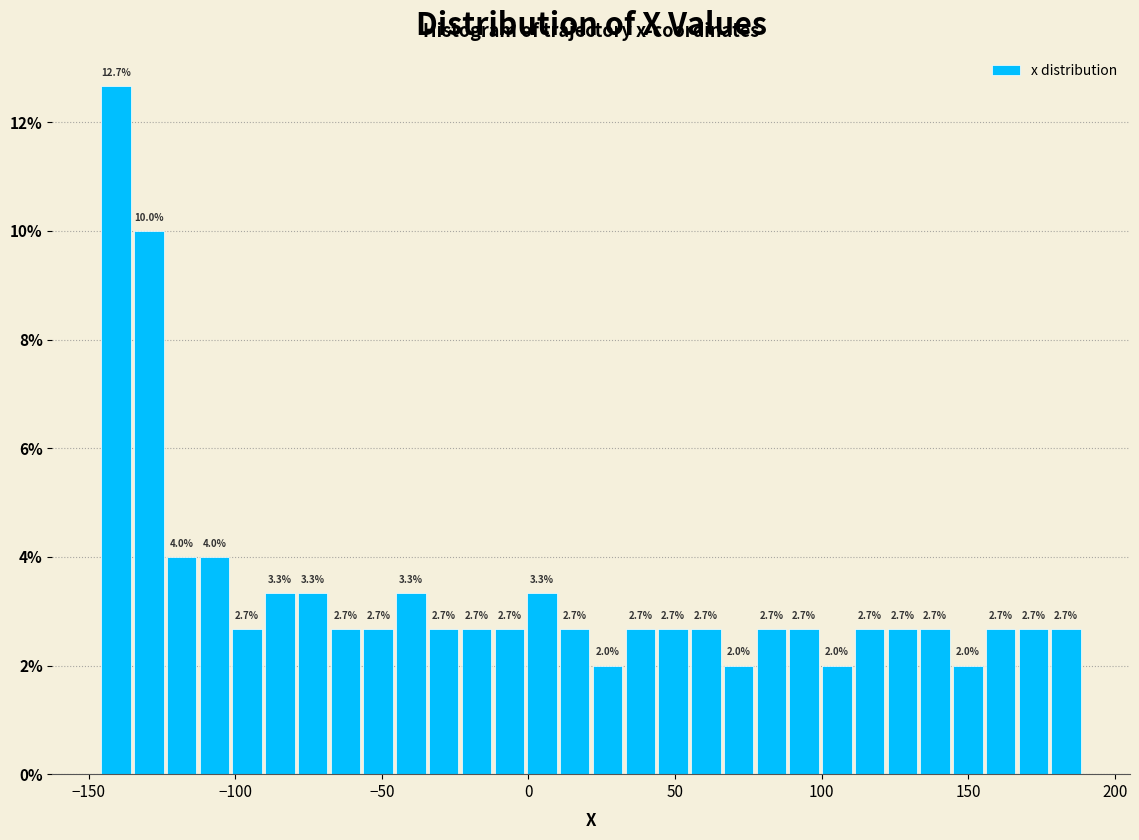

Around what value on the x-axis is the tallest bar? Give the approximate position of its centre, as read against the axis.

-140